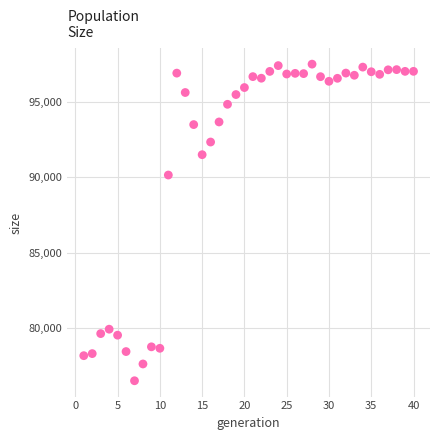

What Y value in the scatter plot is closest to 86990?

90131